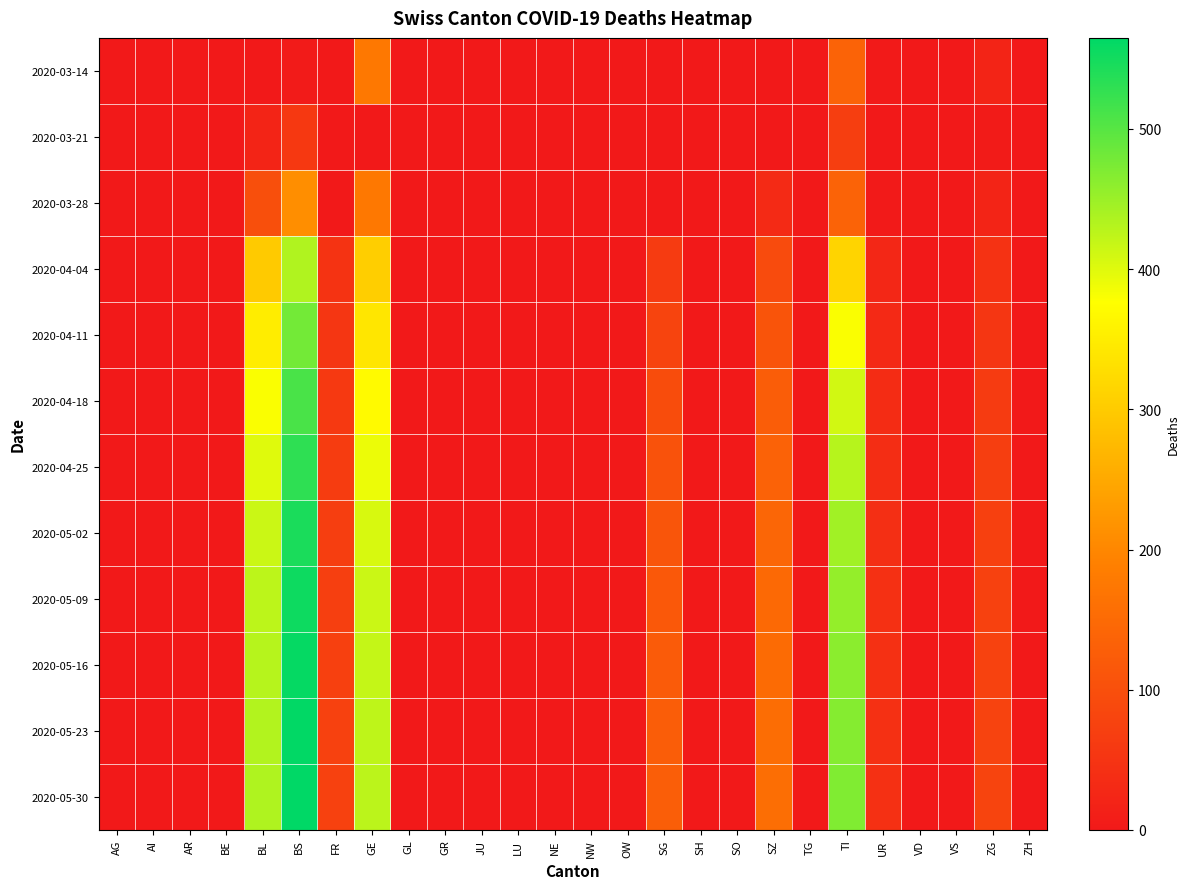

Between BE and SZ, which is larger?

BE